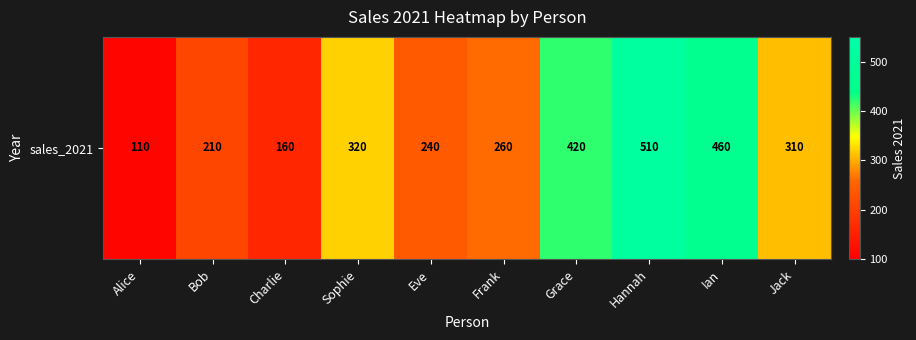

What is the ratio of the value at Frank to the value at Jack?

0.8